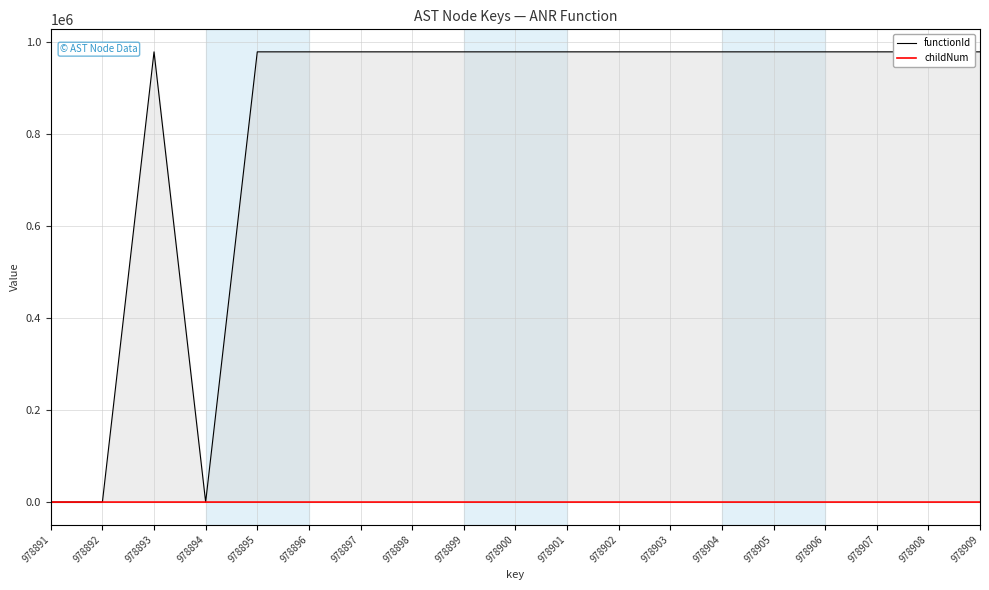

Which category has the highest value across all series?

978893